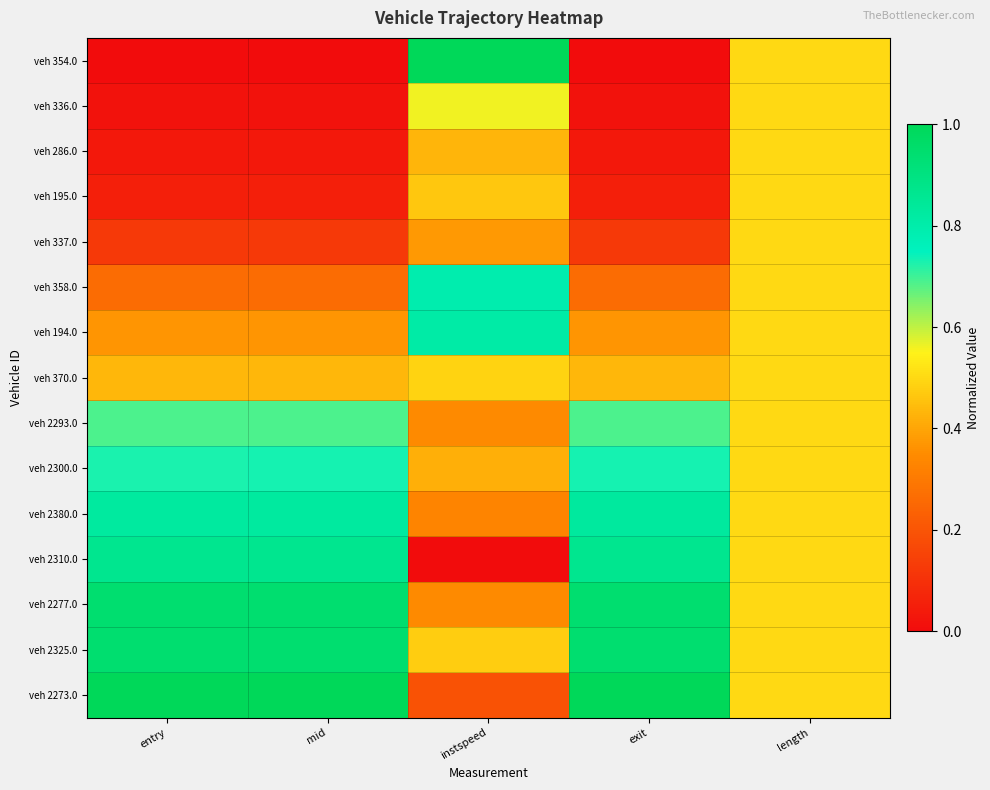

Reading left to right, list all the values displayed in this chart.

veh 354.0: entry=0.0	mid=0.0	instspeed=1.0	exit=0.0	length=0.5
veh 336.0: entry=0.0	mid=0.0	instspeed=0.6	exit=0.0	length=0.5
veh 286.0: entry=0.0	mid=0.0	instspeed=0.4	exit=0.0	length=0.5
veh 195.0: entry=0.1	mid=0.1	instspeed=0.5	exit=0.1	length=0.5
veh 337.0: entry=0.1	mid=0.1	instspeed=0.4	exit=0.1	length=0.5
veh 358.0: entry=0.3	mid=0.3	instspeed=0.8	exit=0.3	length=0.5
veh 194.0: entry=0.4	mid=0.4	instspeed=0.8	exit=0.4	length=0.5
veh 370.0: entry=0.4	mid=0.4	instspeed=0.5	exit=0.4	length=0.5
veh 2293.0: entry=0.7	mid=0.7	instspeed=0.3	exit=0.7	length=0.5
veh 2300.0: entry=0.7	mid=0.7	instspeed=0.4	exit=0.7	length=0.5
veh 2380.0: entry=0.8	mid=0.8	instspeed=0.3	exit=0.8	length=0.5
veh 2310.0: entry=0.9	mid=0.9	instspeed=0.0	exit=0.9	length=0.5
veh 2277.0: entry=0.9	mid=0.9	instspeed=0.3	exit=0.9	length=0.5
veh 2325.0: entry=0.9	mid=0.9	instspeed=0.5	exit=0.9	length=0.5
veh 2273.0: entry=1.0	mid=1.0	instspeed=0.2	exit=1.0	length=0.5